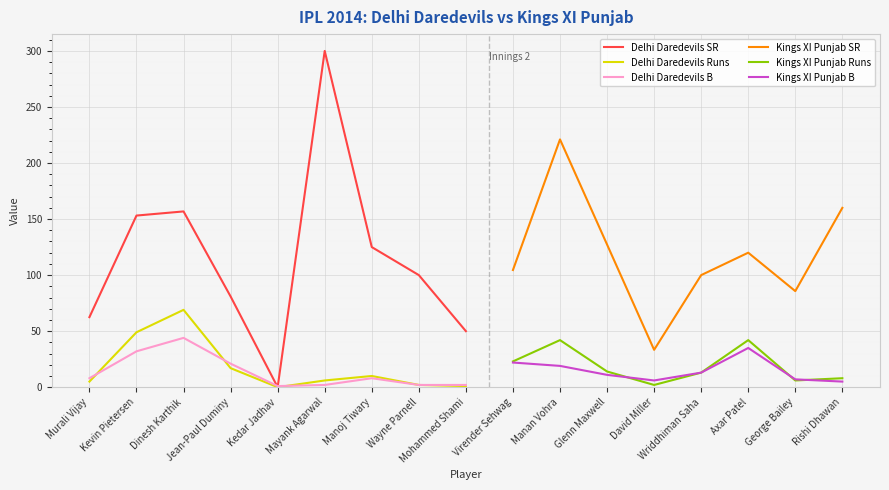

What is the difference between the highest and lowest values at Wayne Parnell?

98.0